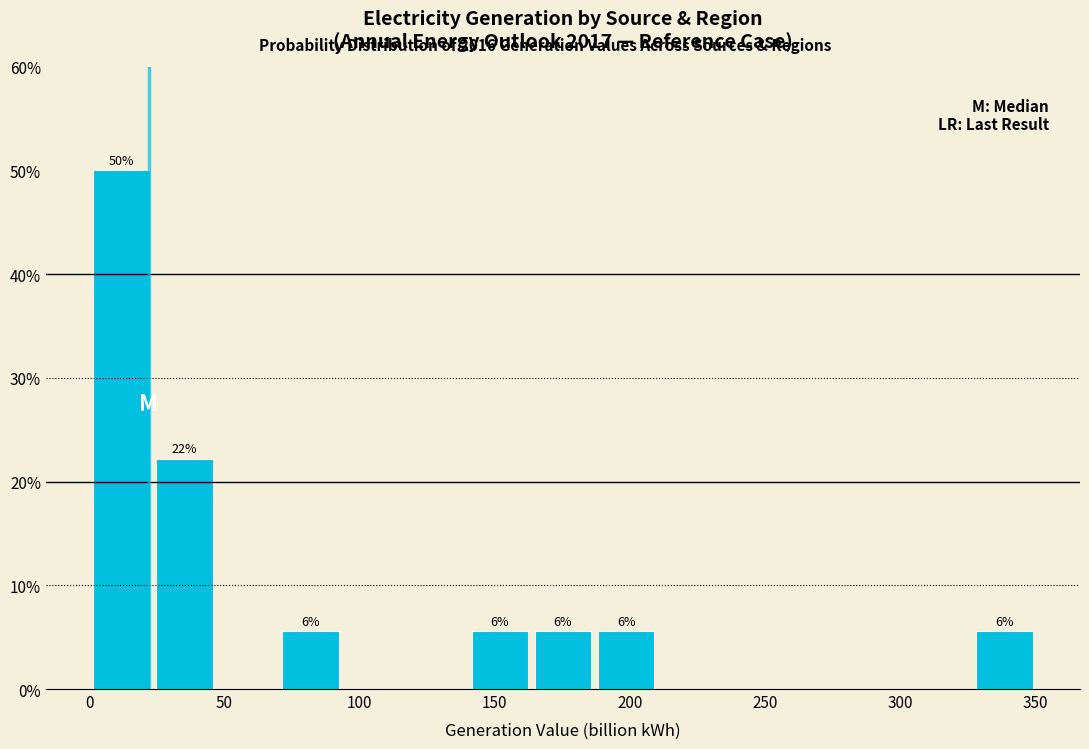

Over which range of the x-axis is the bar tallest?

0 to 25